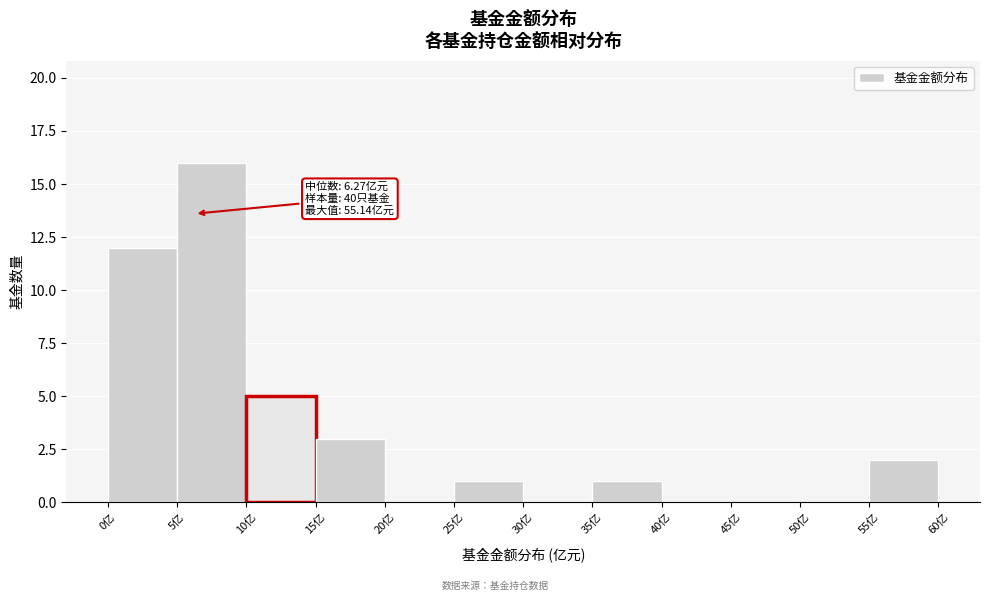

Which range on the x-axis has the tallest bar?

5 to 10